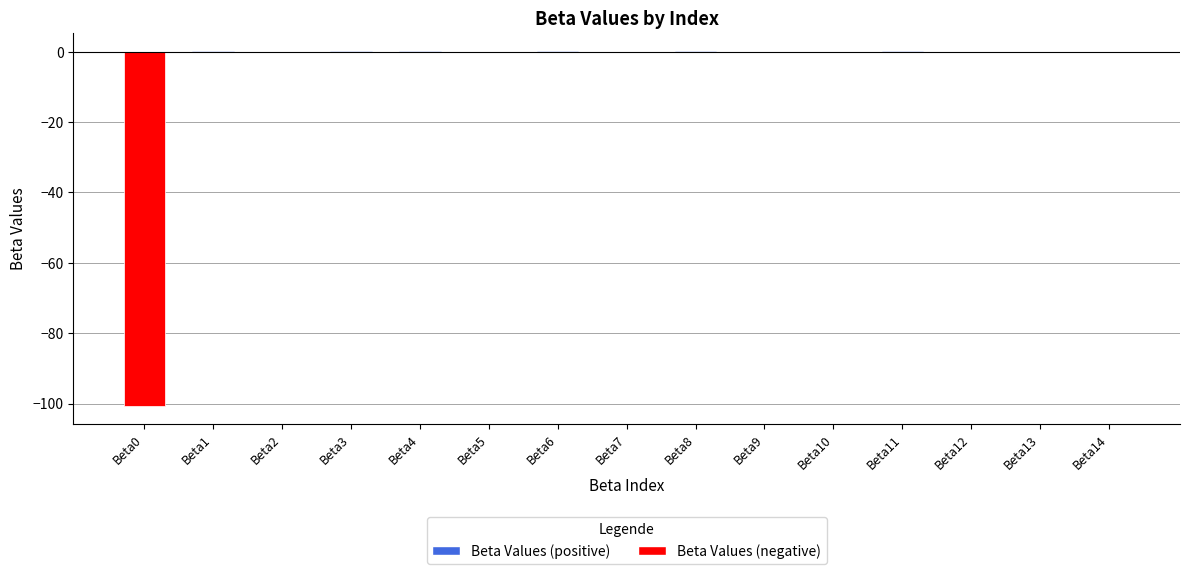

Is it true that the value at Beta4 is 0.1?

True